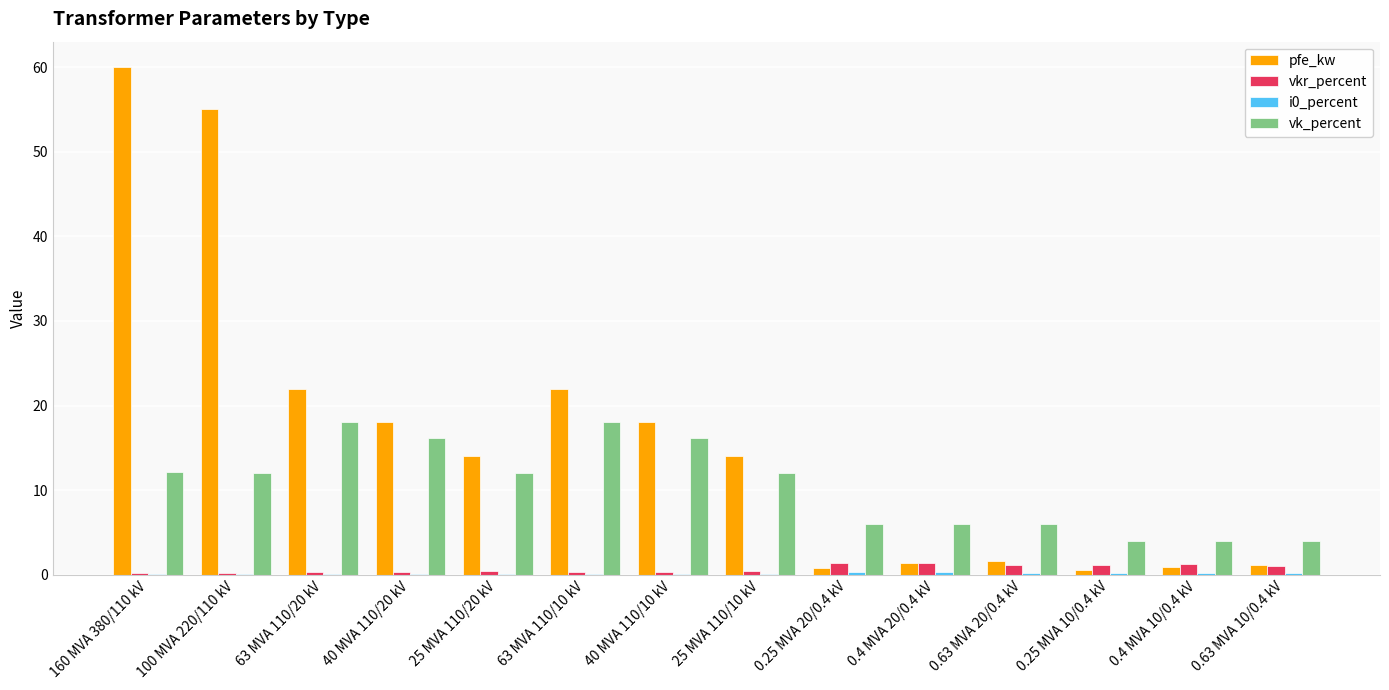

How many groups of bars are there?

14